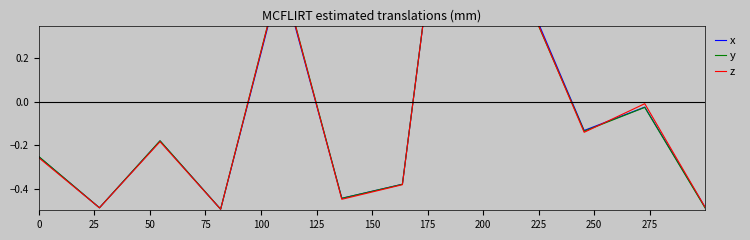

At how many categories does at least one series exceed 0?

3